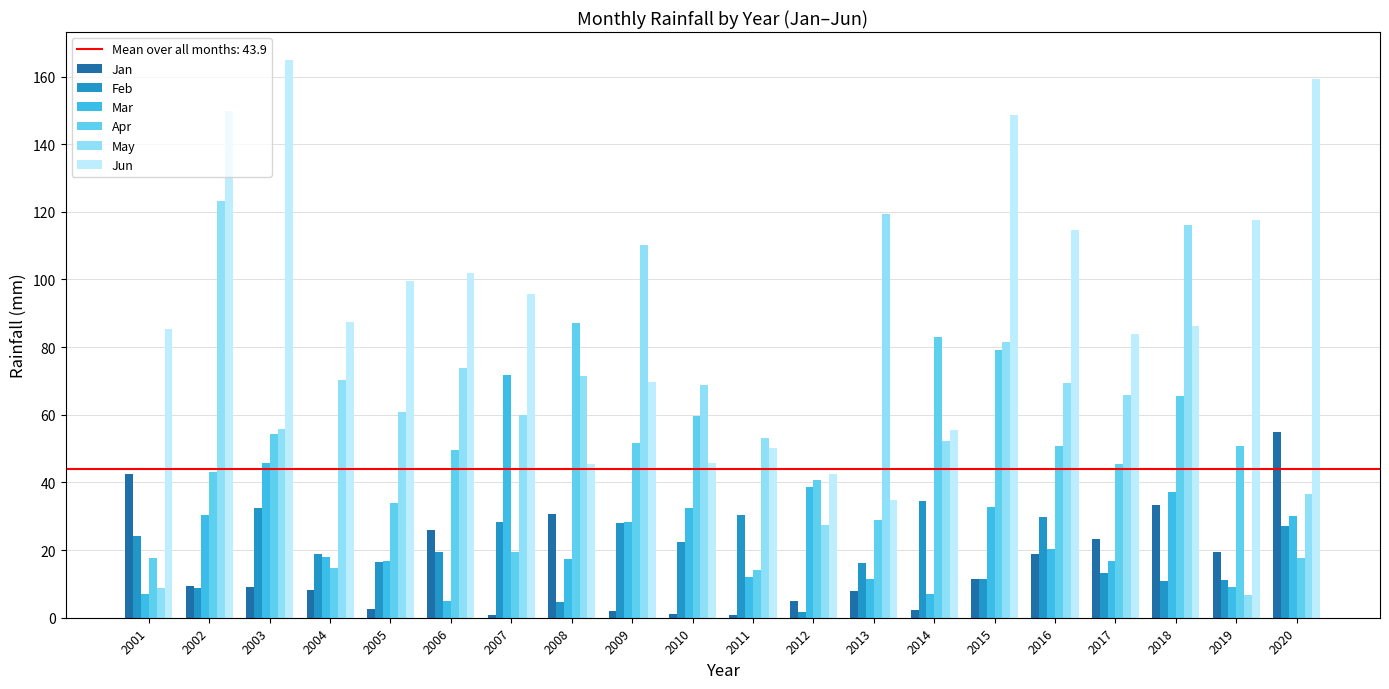

The value of May at 2012 is 27.5. True or false?

True